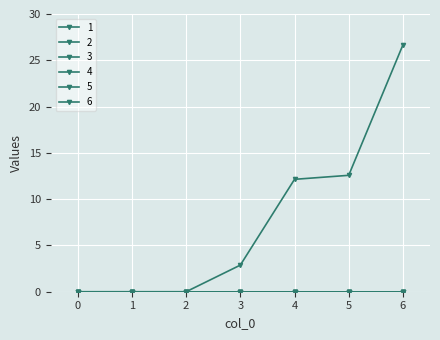

Is this an area chart (filled region under the line)?

No